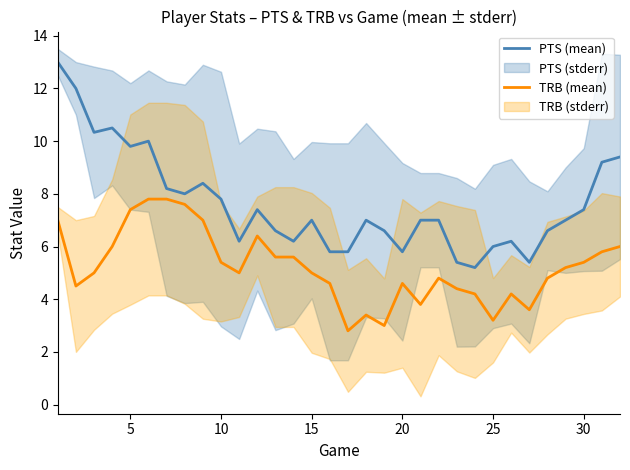

True or false: TRB (mean) and PTS (mean) cross at least once.

False